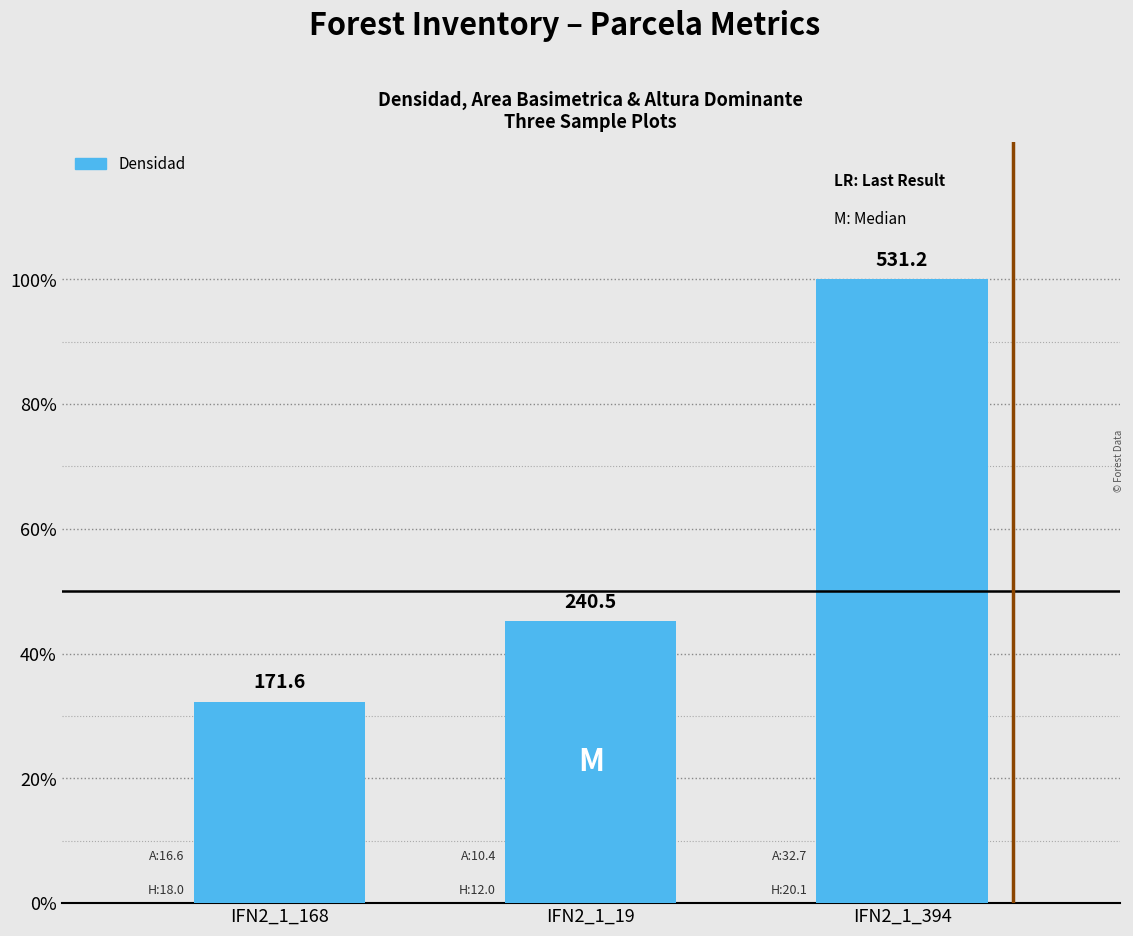

What is the change in value from IFN2_1_168 to IFN2_1_394?

+359.6